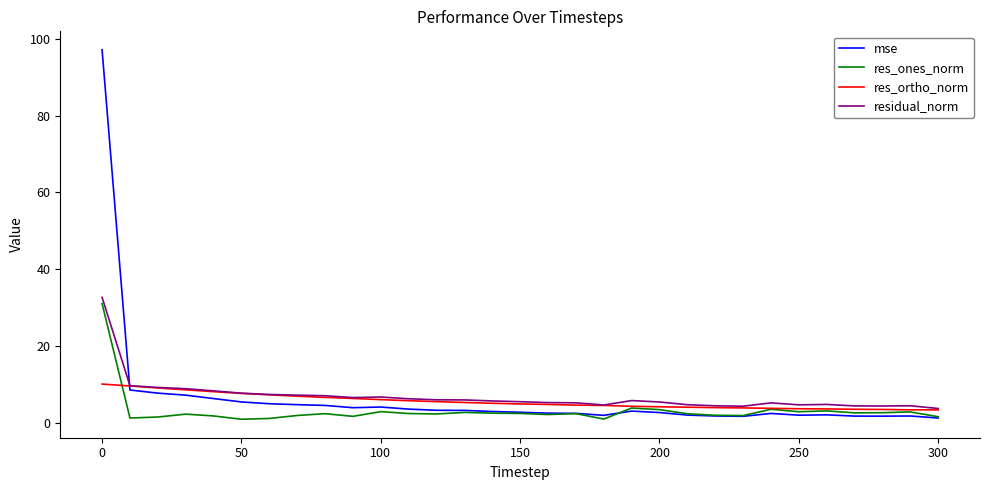

What is the difference between the maximum and minimum values in the residual_norm series?

28.9